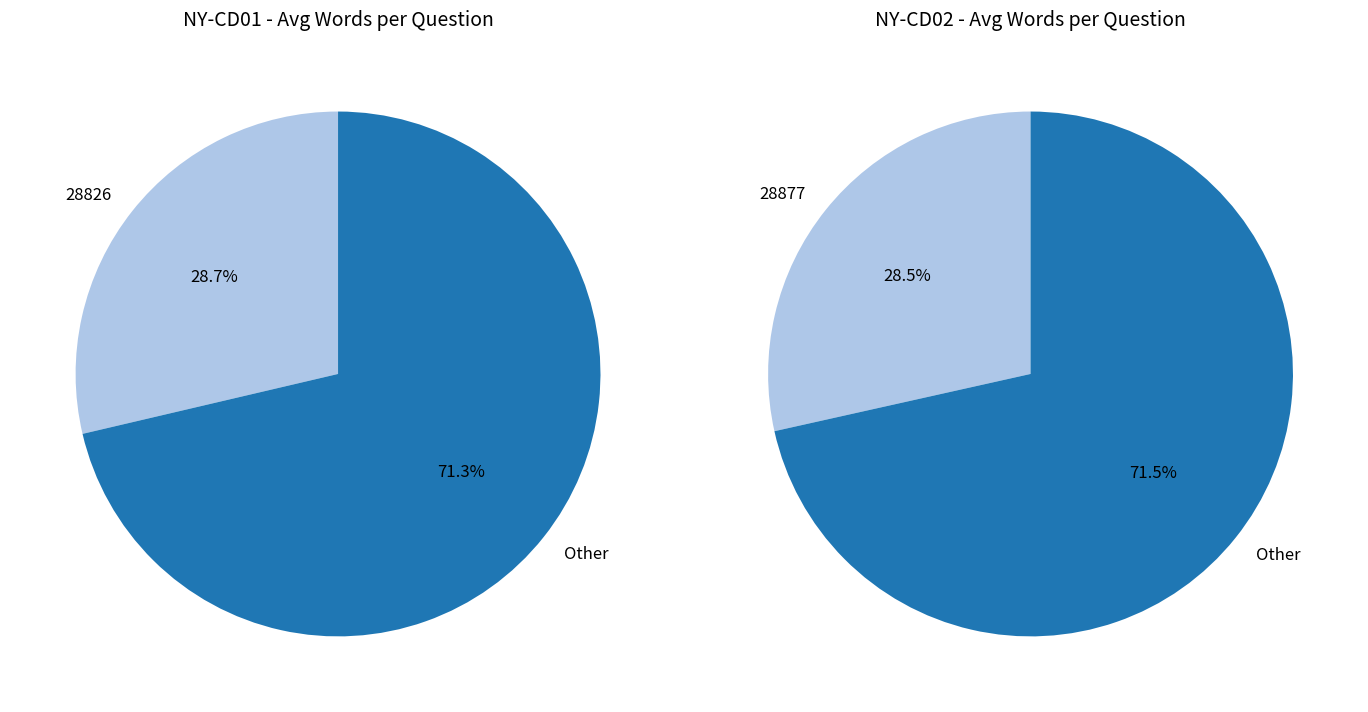

Is there any slice that represents more than half of the pie?

Yes